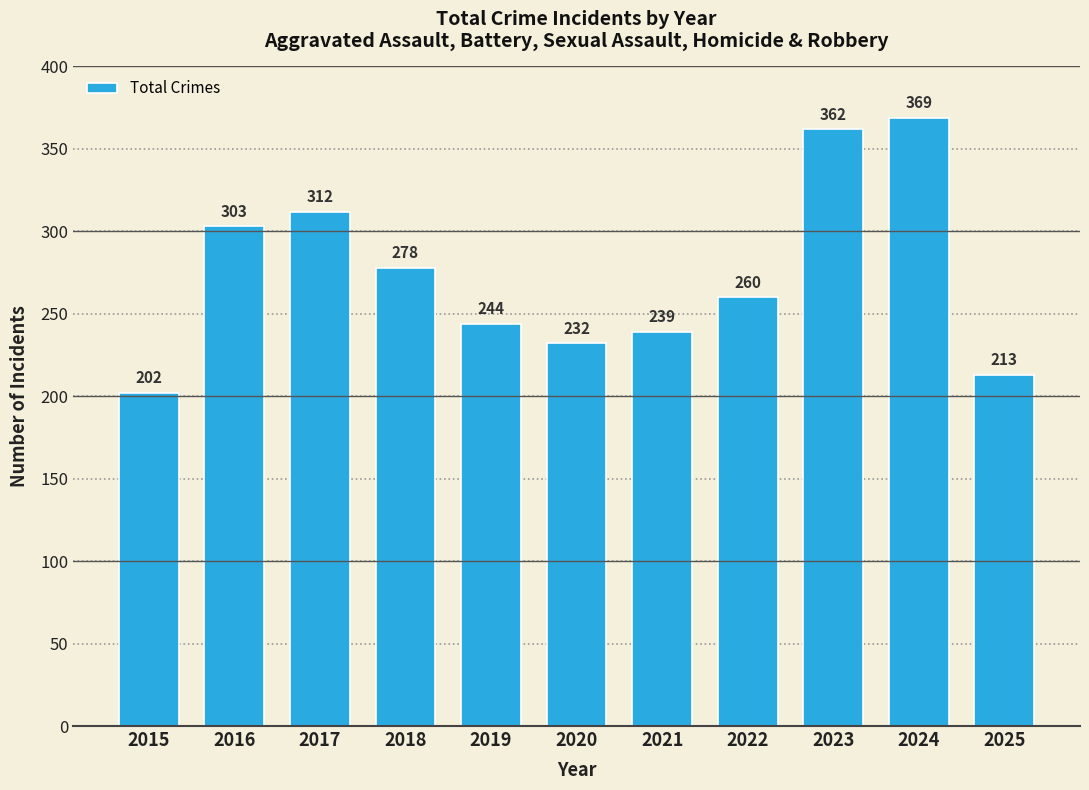

What is the greatest value displayed?

369